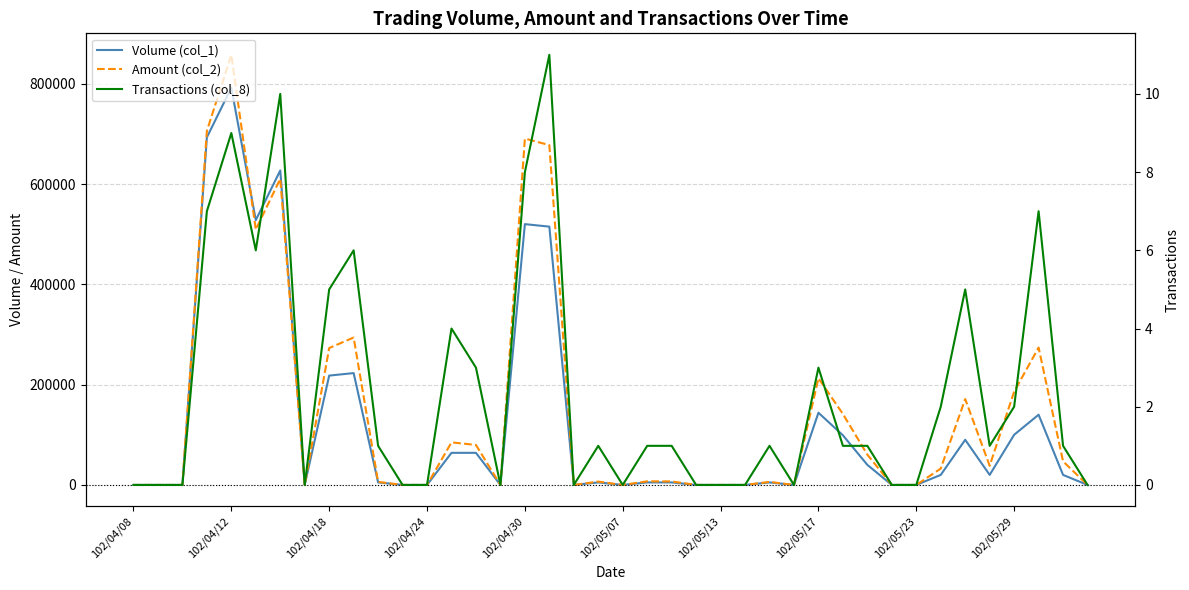

What is the maximum value shown in the chart?

857540